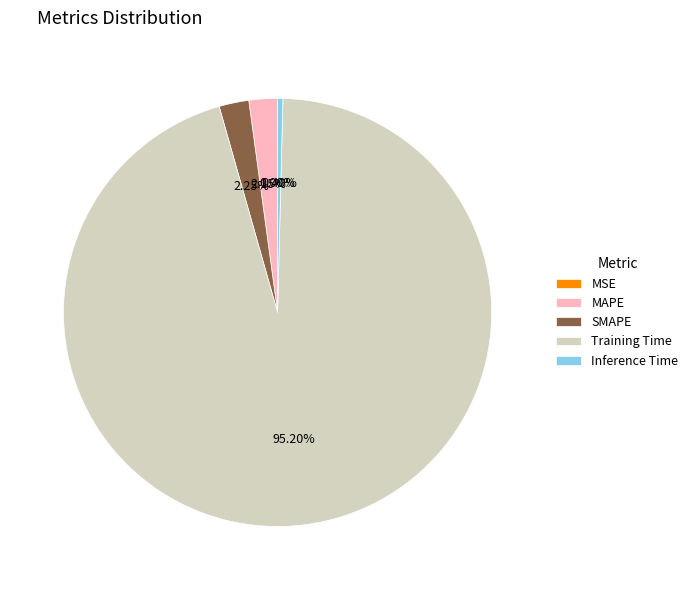

Which slice is the largest?

Training Time